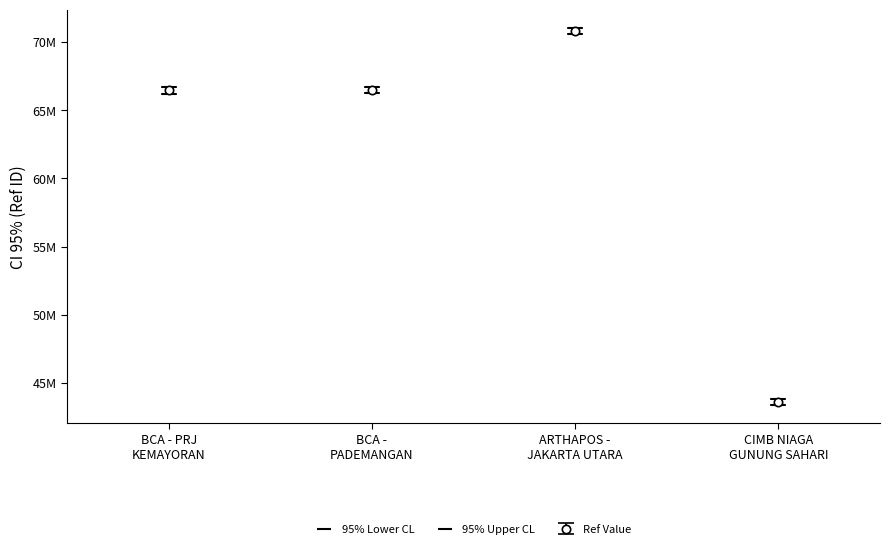

Does the chart have visible grid lines?

No